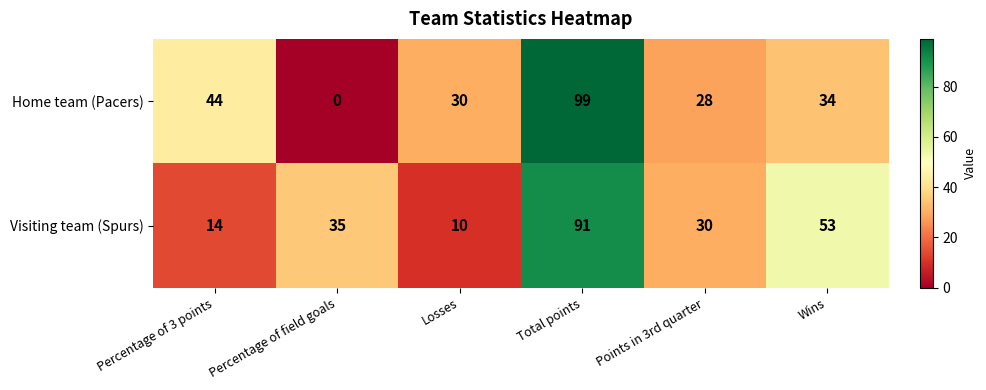

Which series has the widest spread of values?

Home team (Pacers)